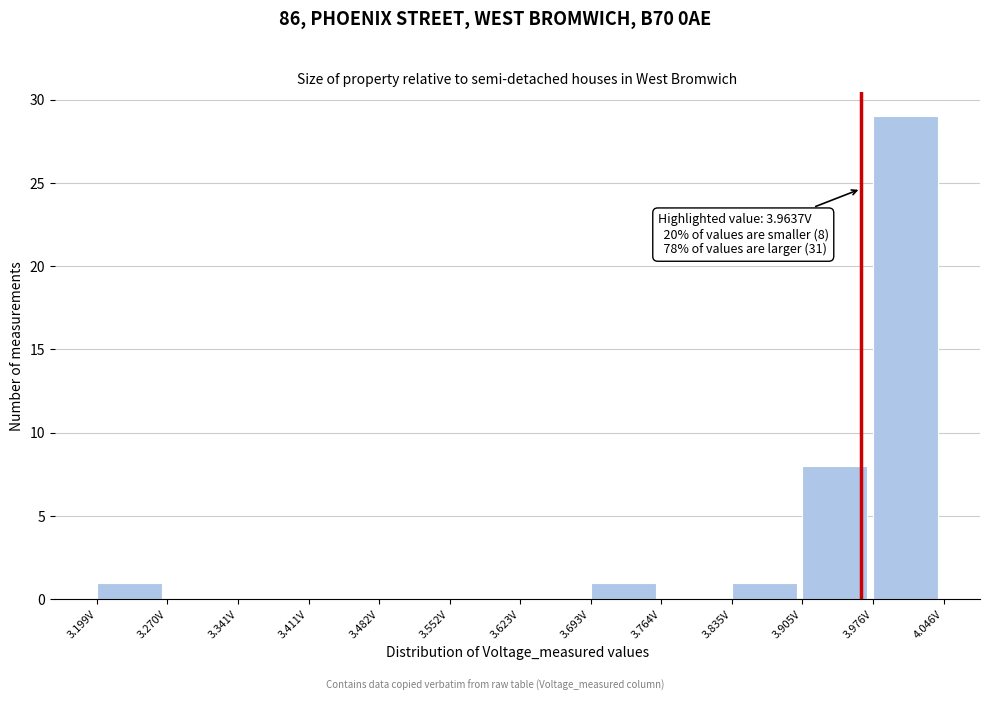

Which range on the x-axis has the tallest bar?

3.98 to 4.05